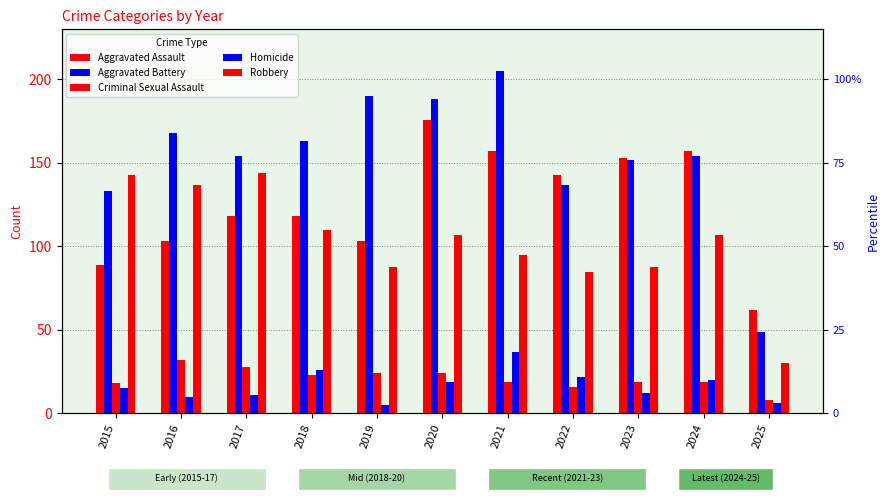

What is the difference between the maximum and second lowest values in the Criminal Sexual Assault series?

16